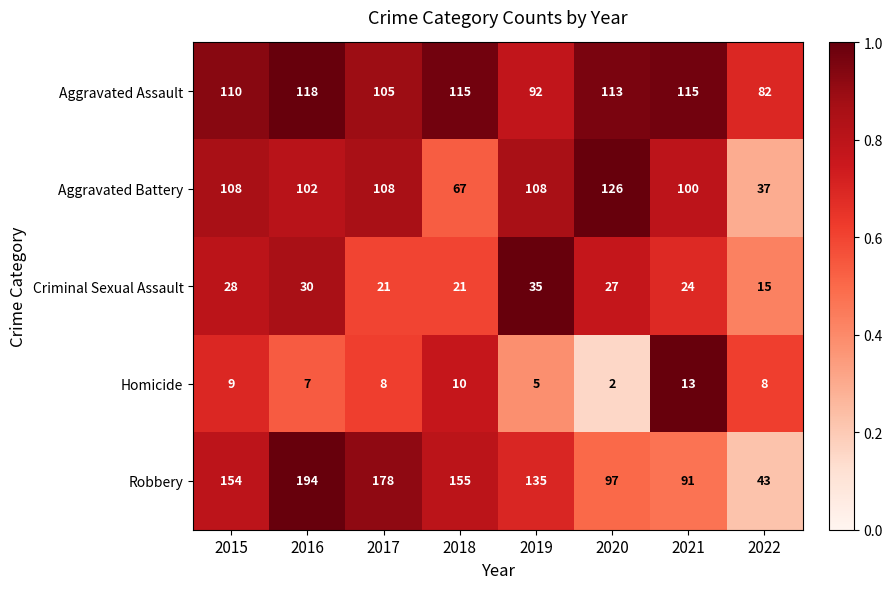

The value of Criminal Sexual Assault at 2021 is 41. True or false?

False